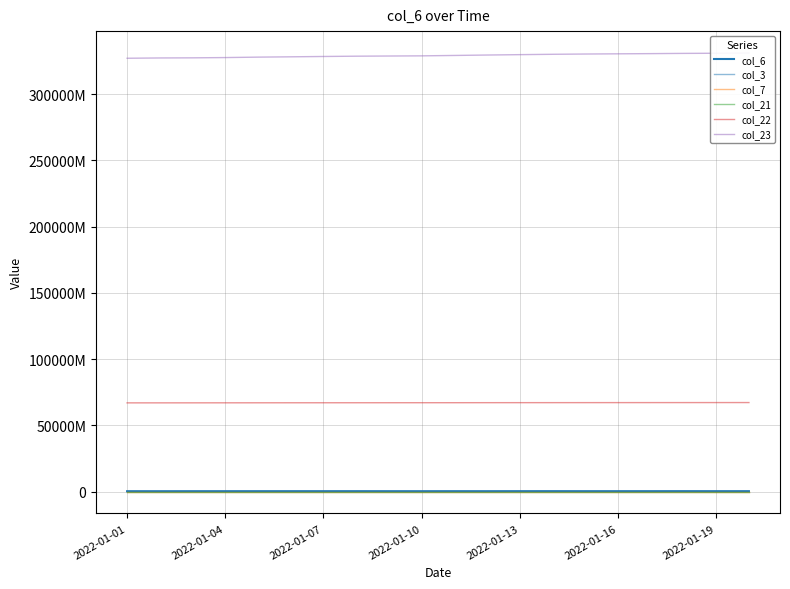

What is the total value across all series at 2022-01-07?

394699698225